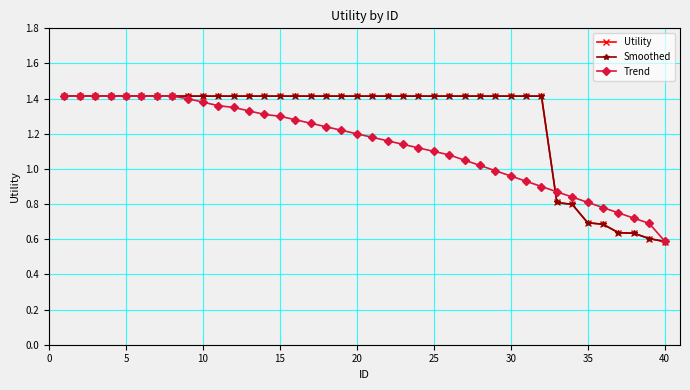

Does the chart have visible grid lines?

Yes